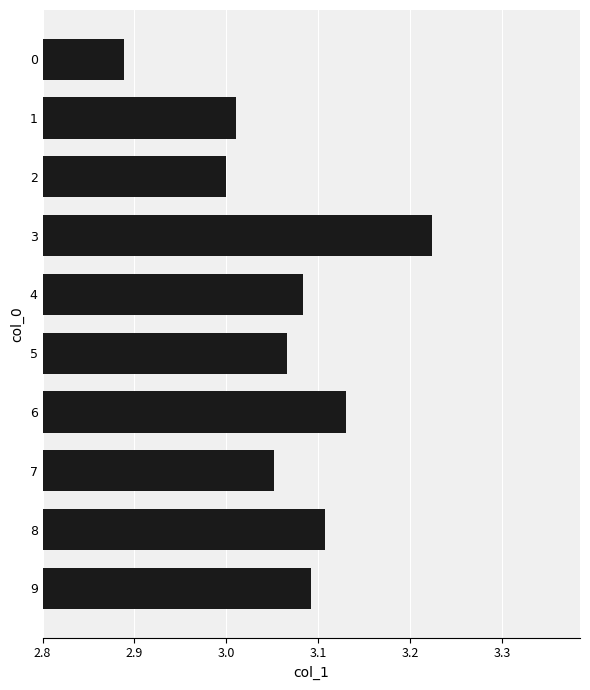

What is the difference between the values at 0 and 3?

0.3